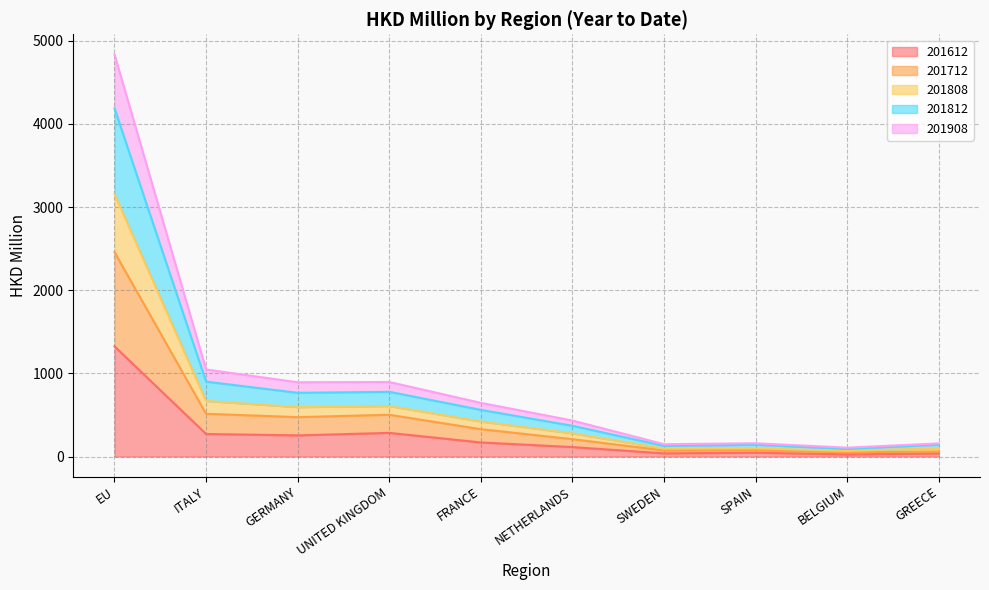

What is the total value across all series at ITALY?

1047.4